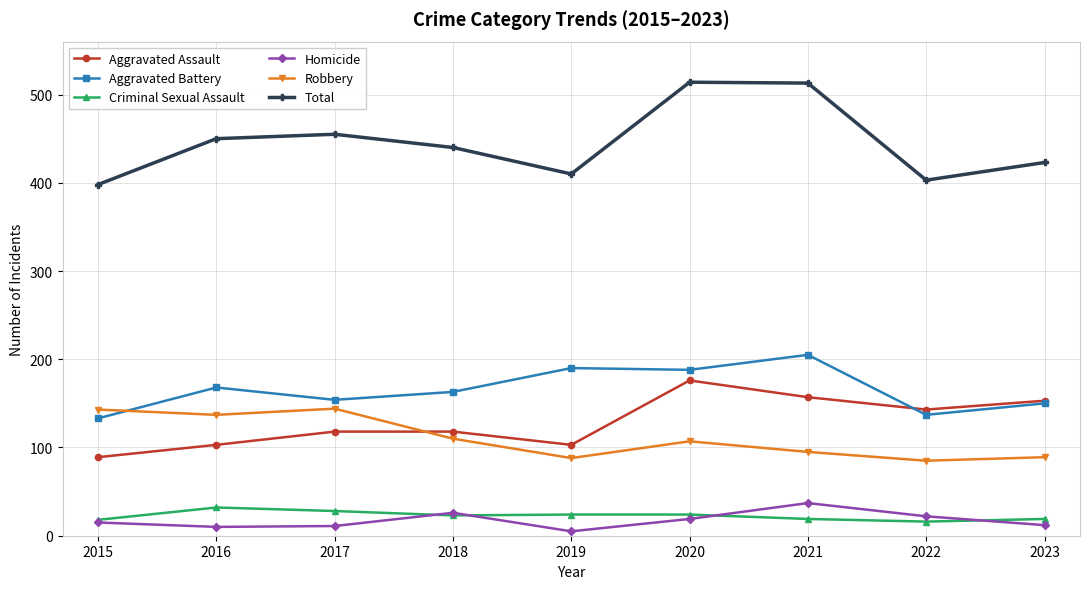

The value of Robbery at 2021 is 95. True or false?

True